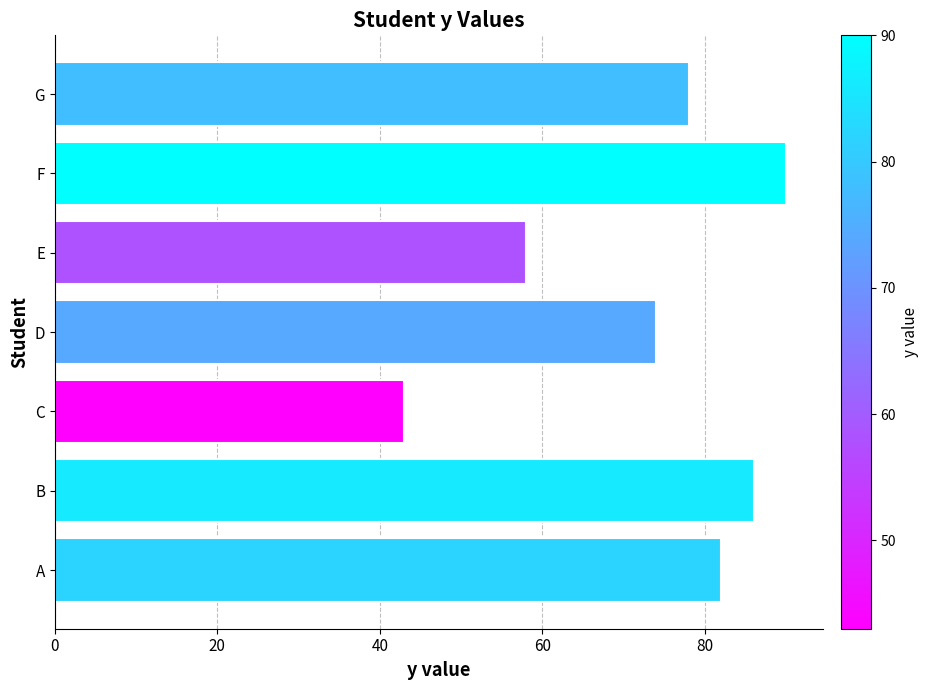

What is the average value?

73